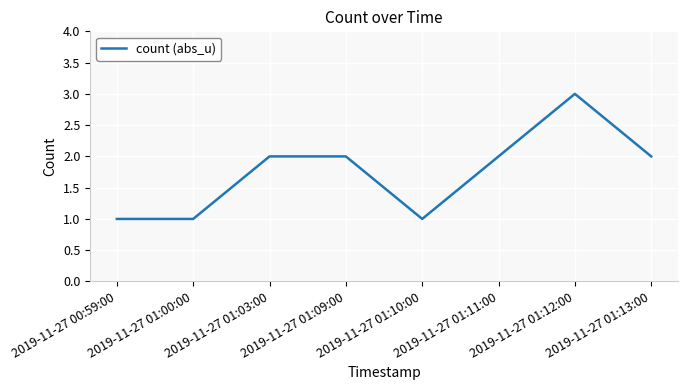

What is the average value?

2